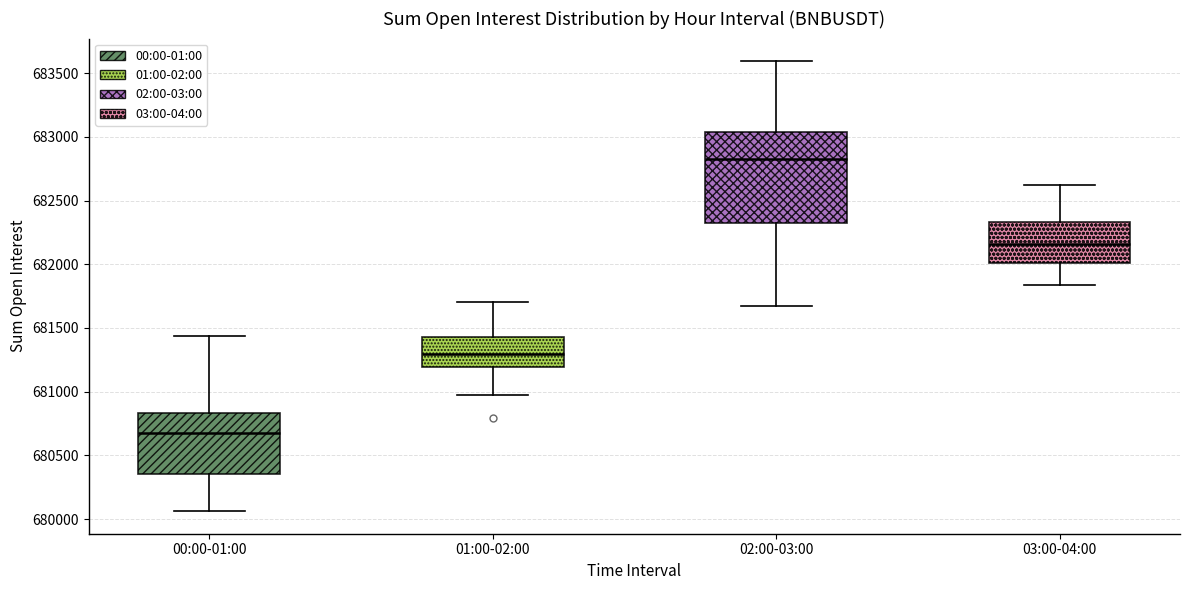

Reading left to right, read every box against the y-axis: the position of its median line, the range the box covers, and the ends of its whiskers. The values are not printed on the chart, so give them approximately, as read against the axis.

00:00-01:00: median 680650, box 680350 to 680850, whiskers 680050 to 681450
01:00-02:00: median 681300, box 681200 to 681450, whiskers 680950 to 681700
02:00-03:00: median 682800, box 682300 to 683050, whiskers 681650 to 683600
03:00-04:00: median 682150, box 682000 to 682350, whiskers 681850 to 682600